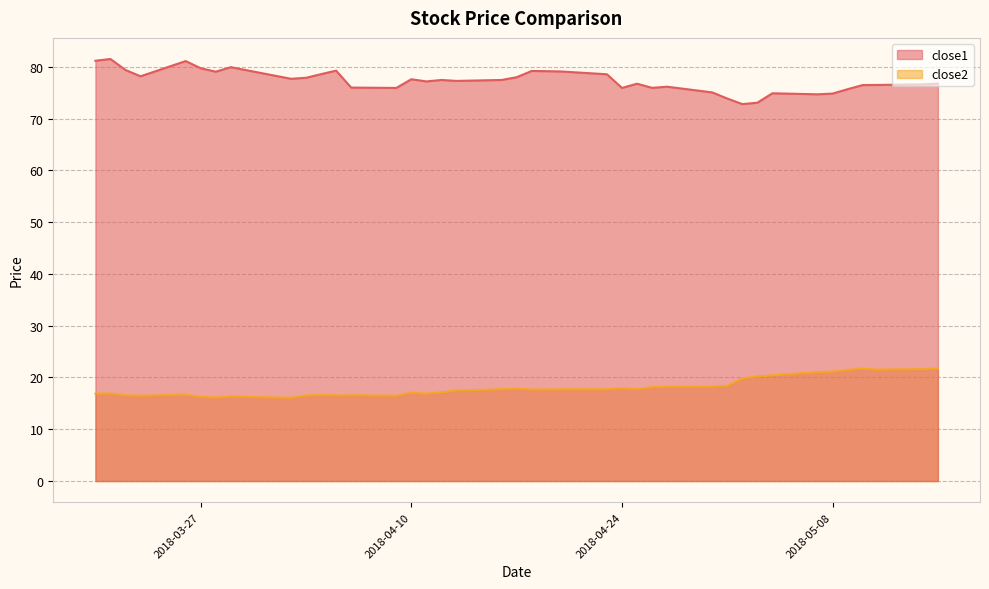

Read the close1 value at 2018-04-27.

76.1